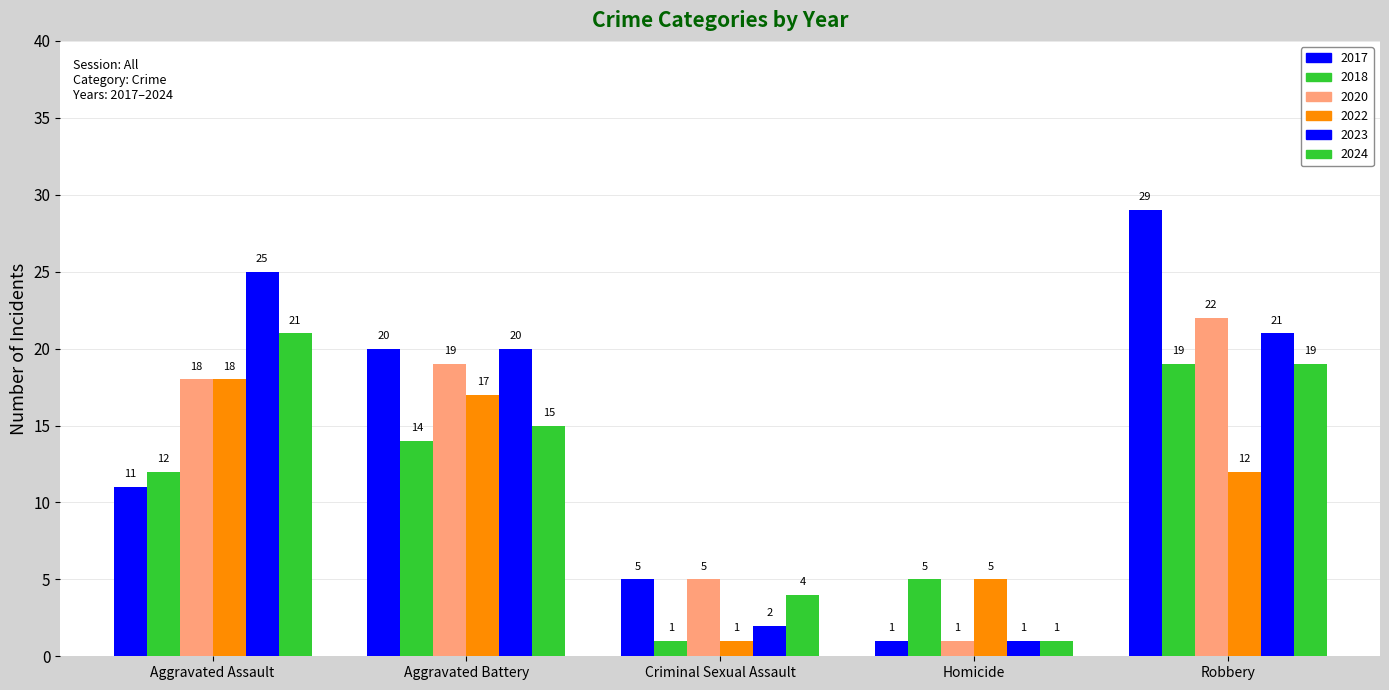

How many values in the 2018 series are below 12?

2